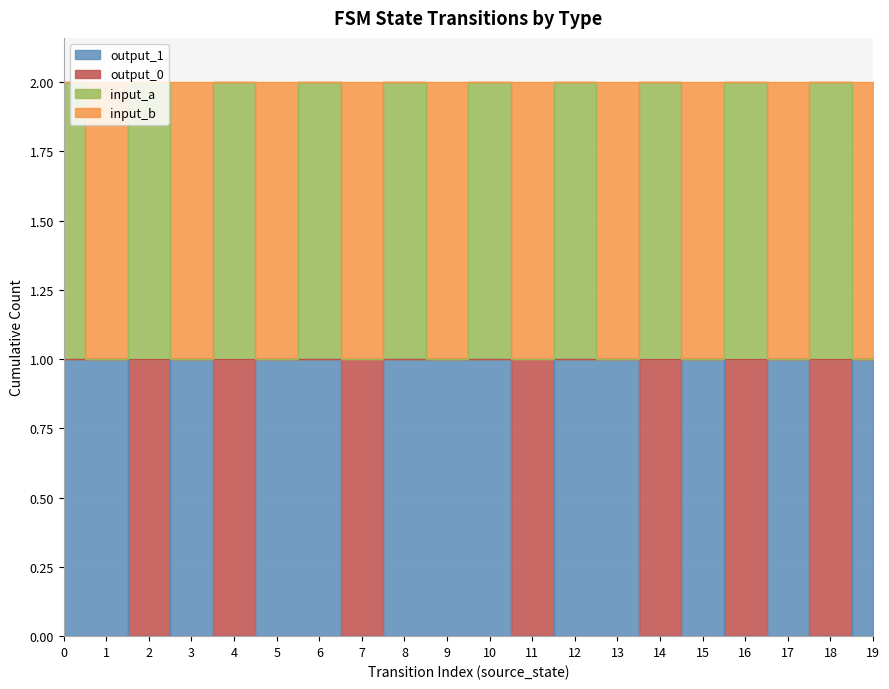

What is the sum of all output_1 values?

13